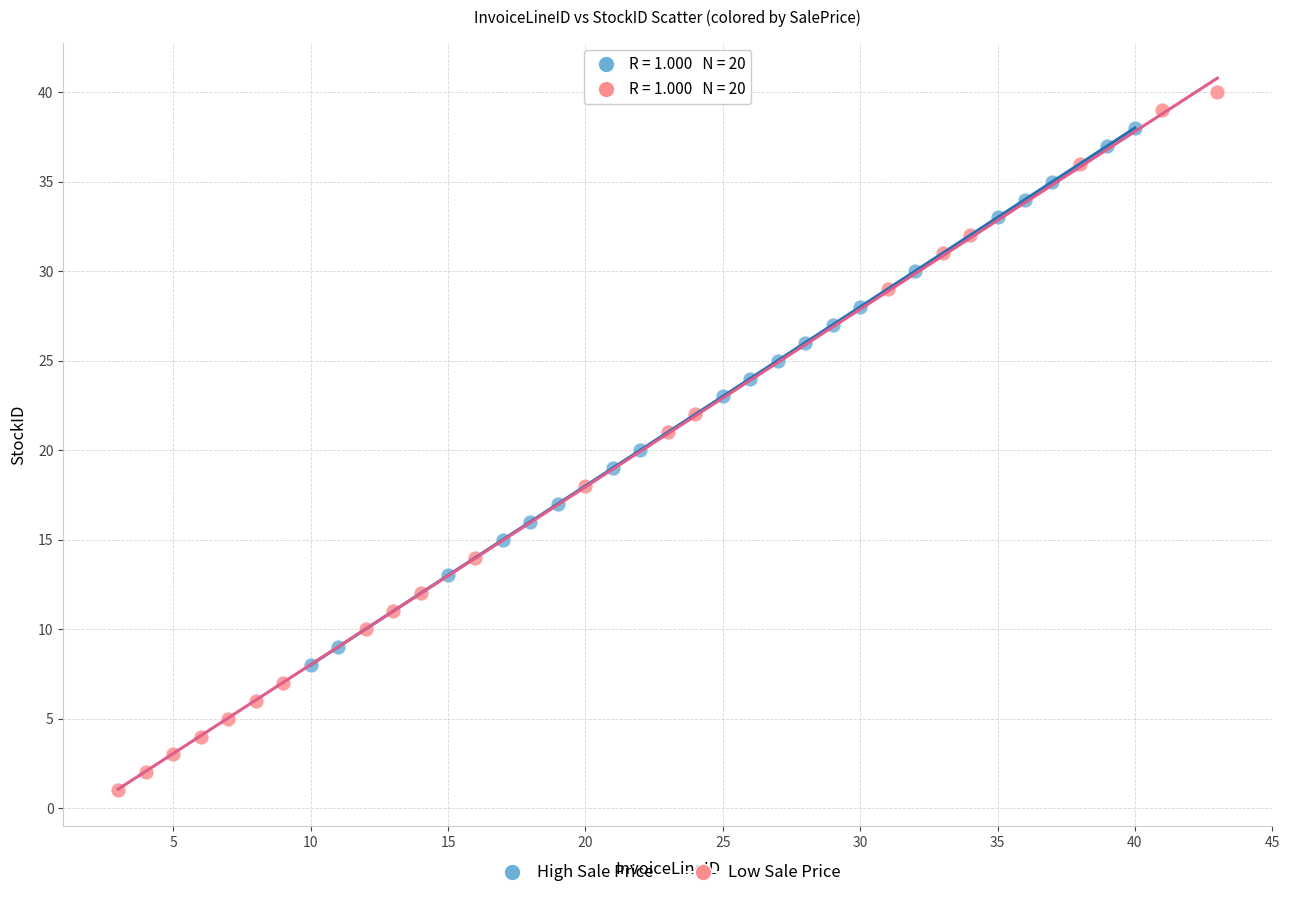

Which series has the largest Y range (max minus min)?

Low Sale Price